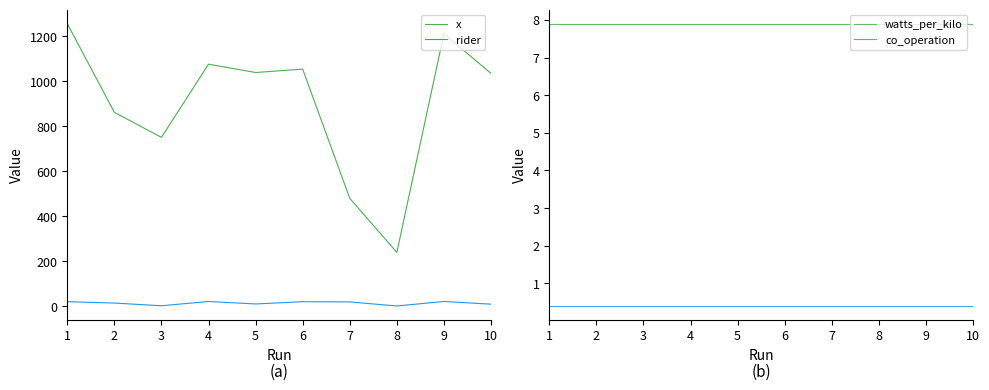

At how many categories does at least one series exceed 1199?

2